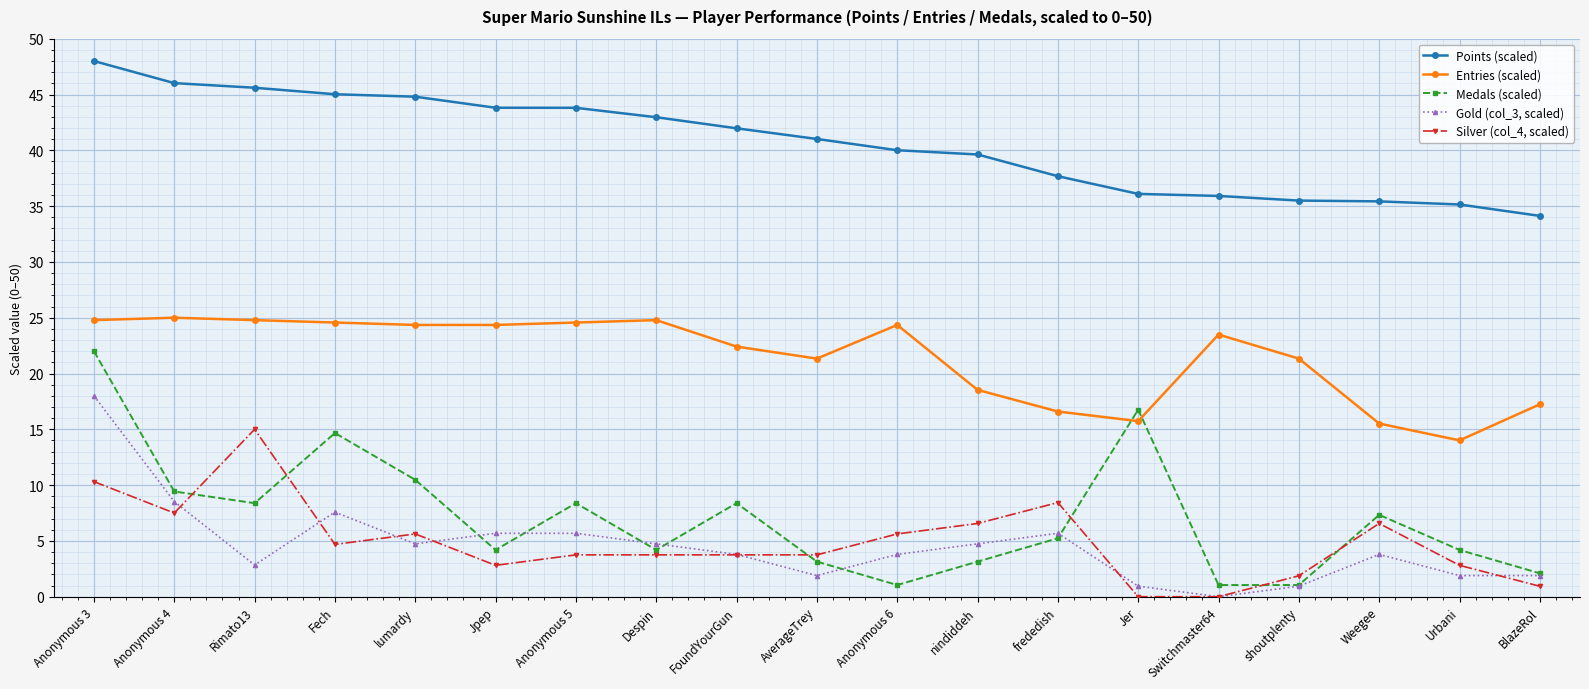

At which category is the sum across all series the highest?

Anonymous 3